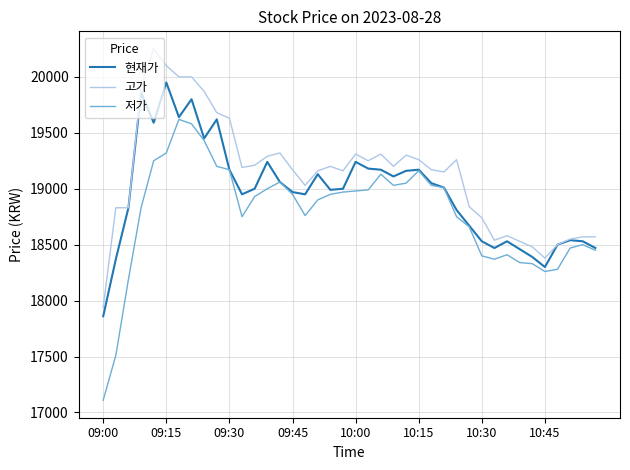

True or false: 저가 has more than 0 points higher than both neighbors.

True